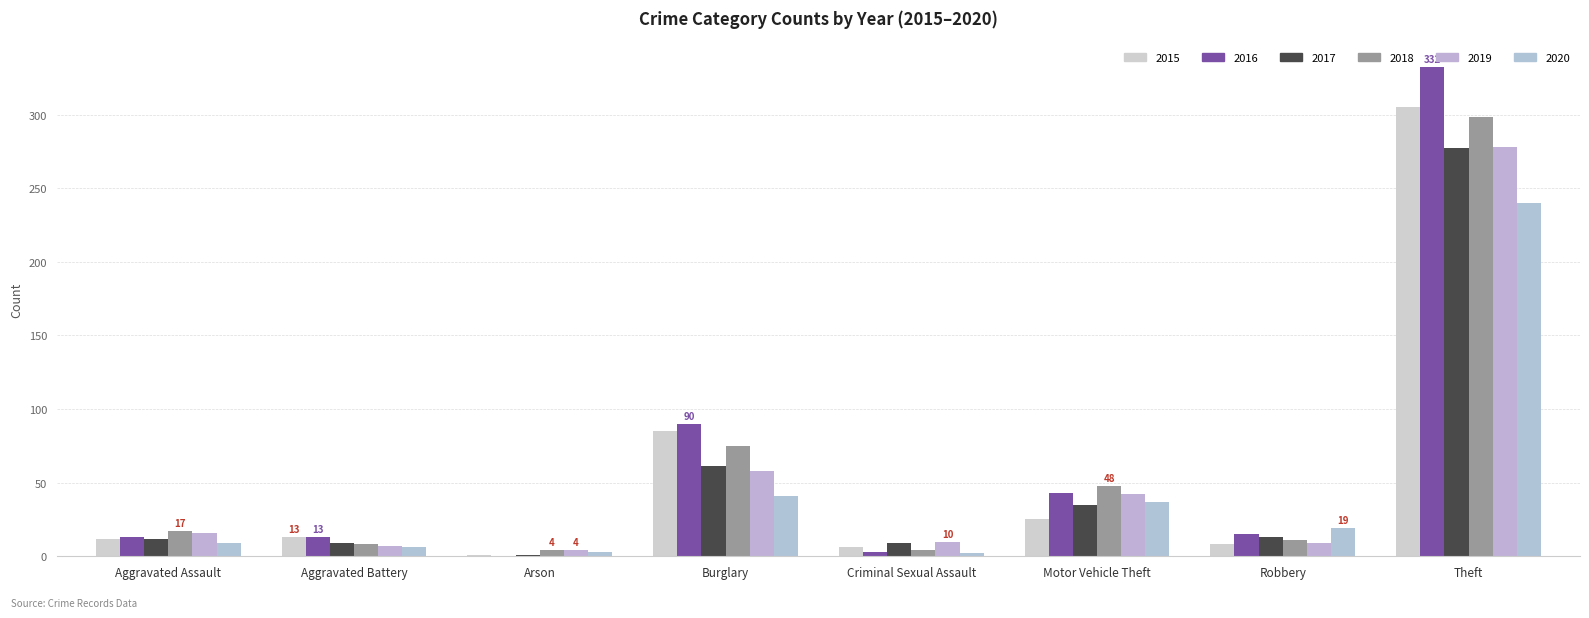

What is the greatest value displayed?

332